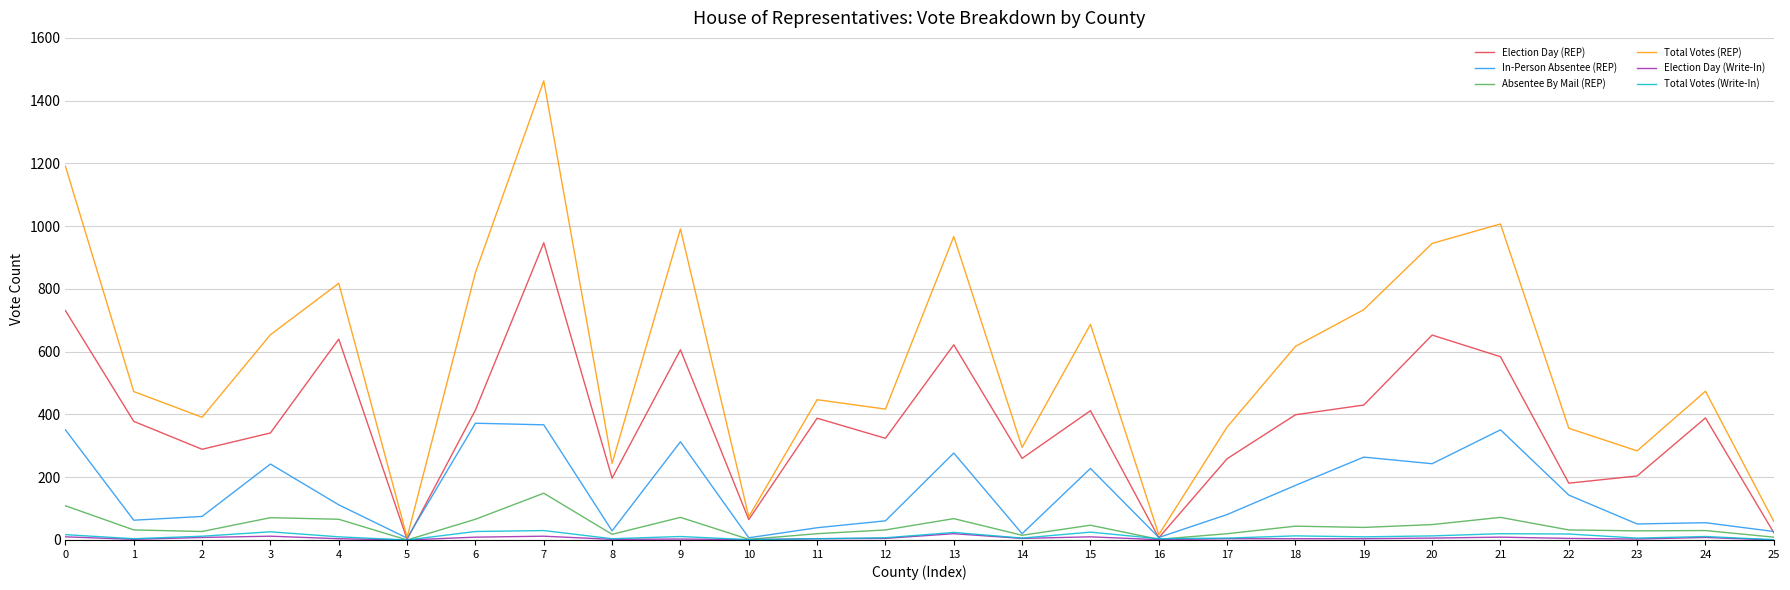

How many values in the Election Day (REP) series are below 388?

13